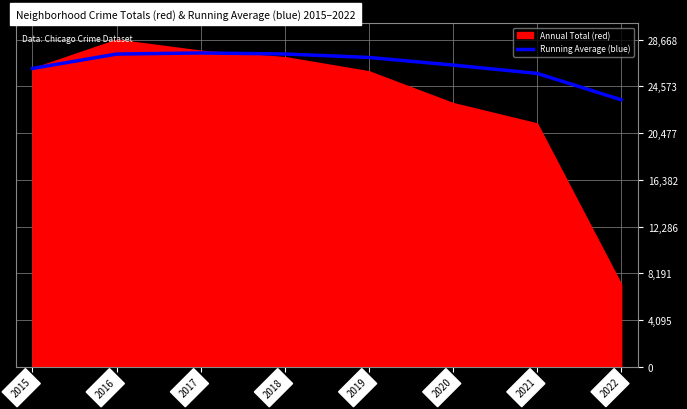

True or false: the data shows 26446.0 at 2020.

True